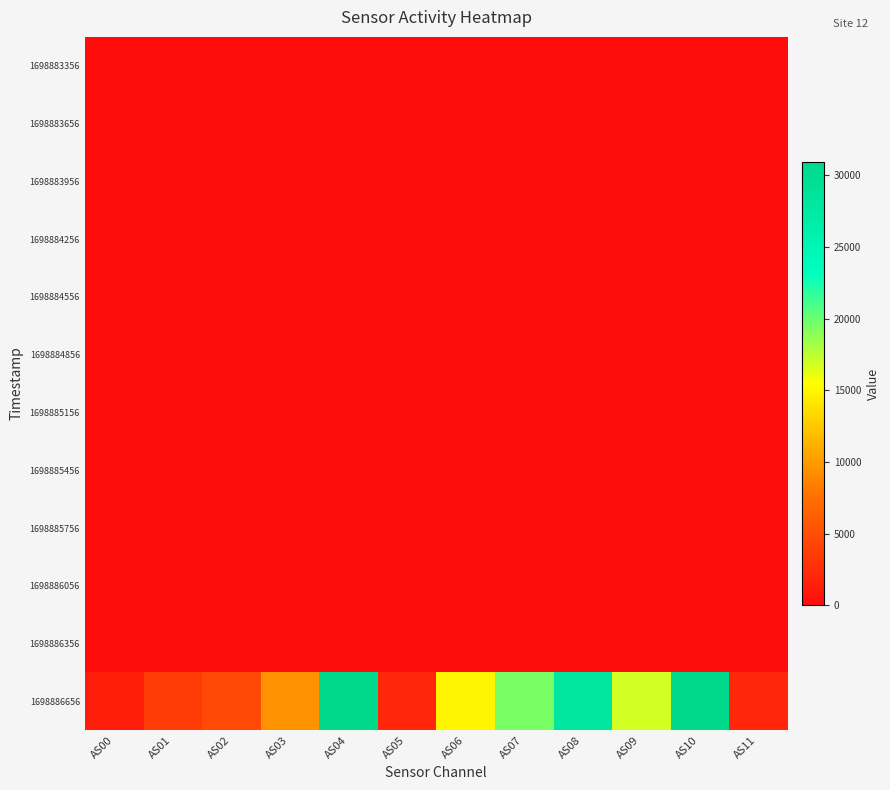

Rank the series at AS06 from lowest to highest value.

1698883356, 1698883656, 1698883956, 1698884256, 1698884556, 1698884856, 1698885156, 1698885456, 1698885756, 1698886056, 1698886356, 1698886656